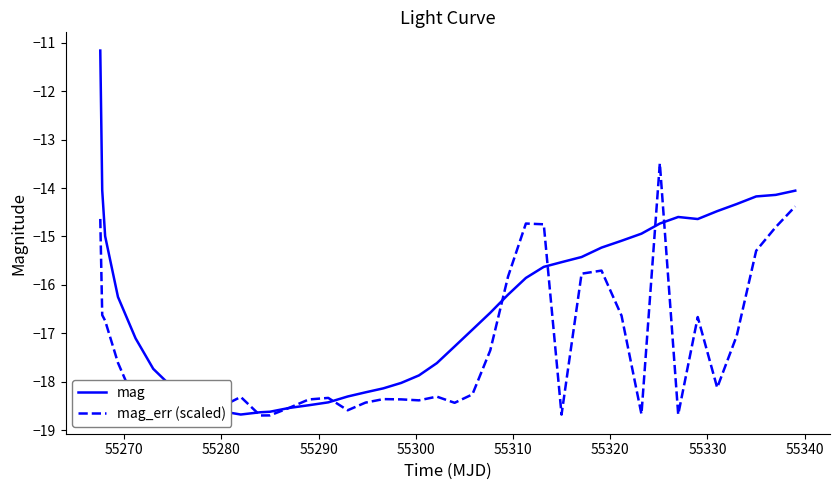

Which series has the widest spread of values?

mag